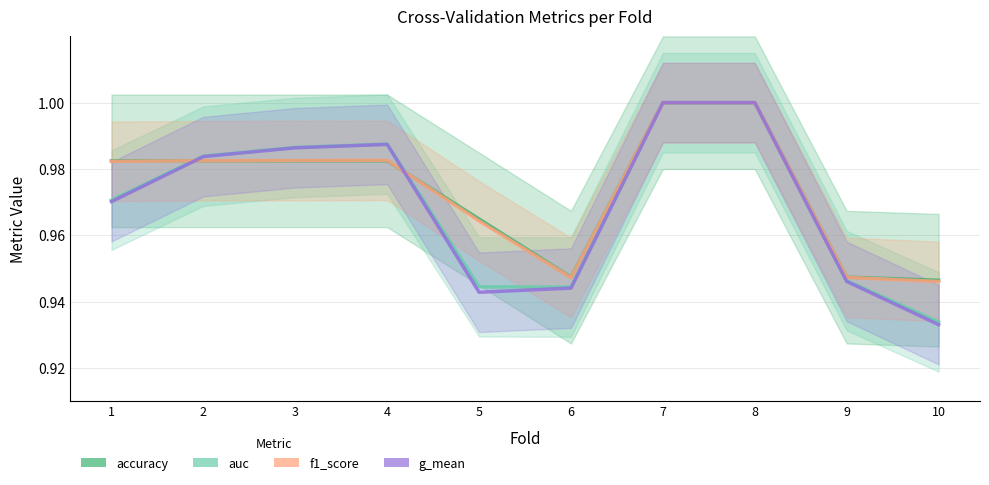

How many lines are shown in the chart?

4